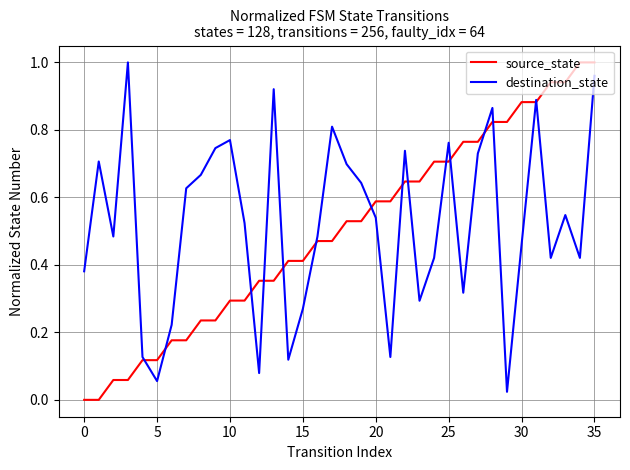

Which series has the largest total across all categories?

destination_state